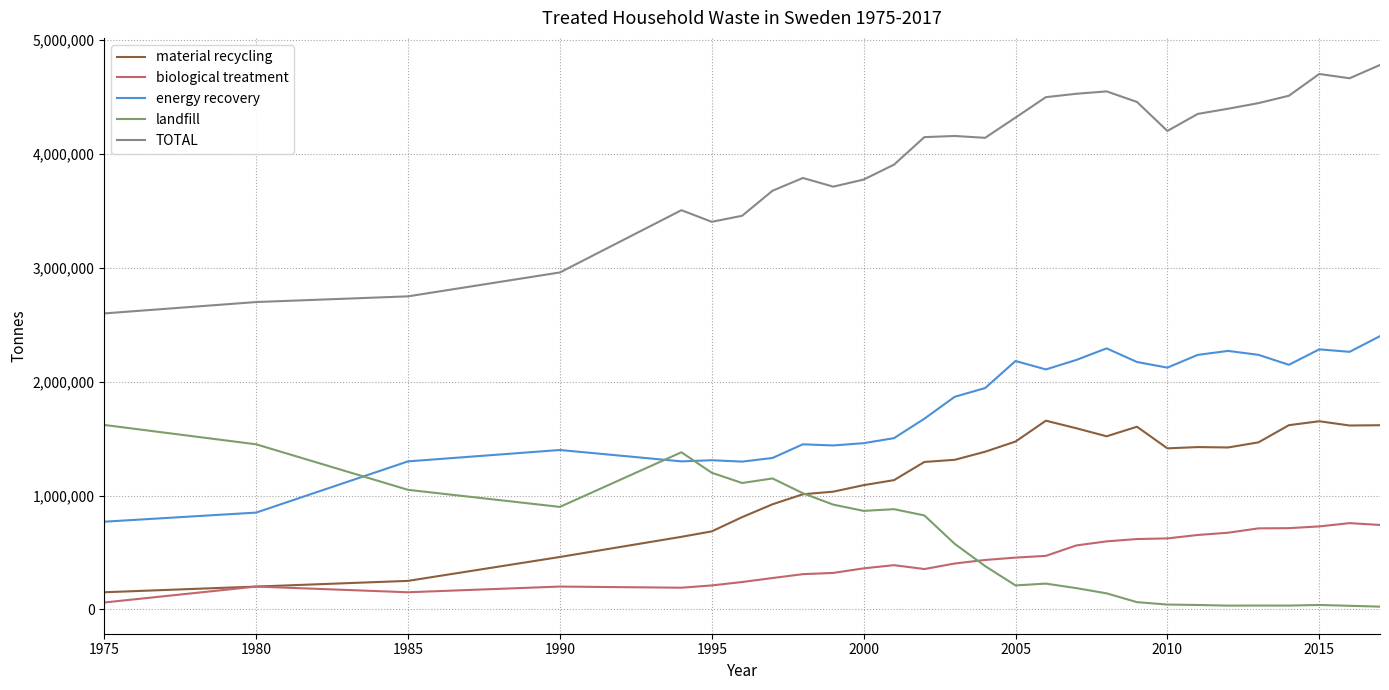

Does the chart display data point markers on the line(s)?

No